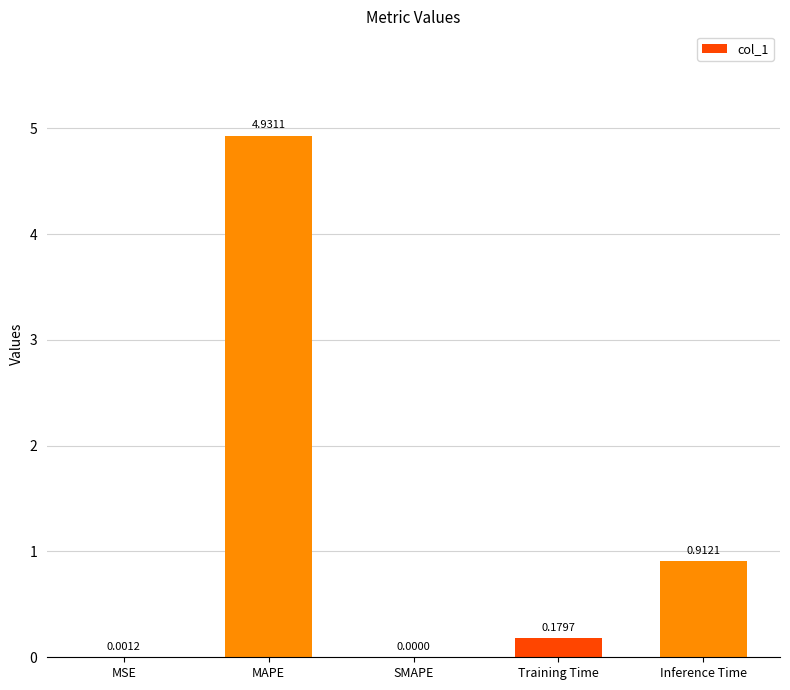

At which label is the value closest to 2?

Inference Time